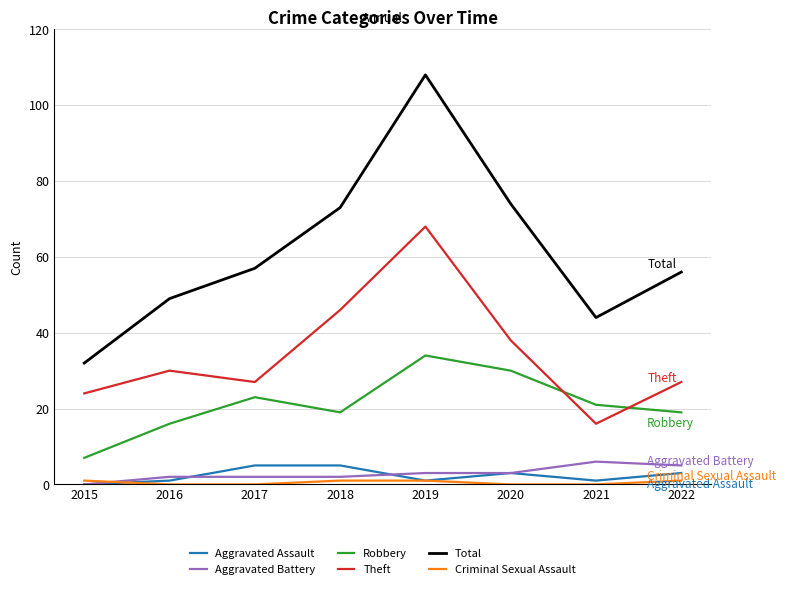

Which series has the largest range (max minus min)?

Total